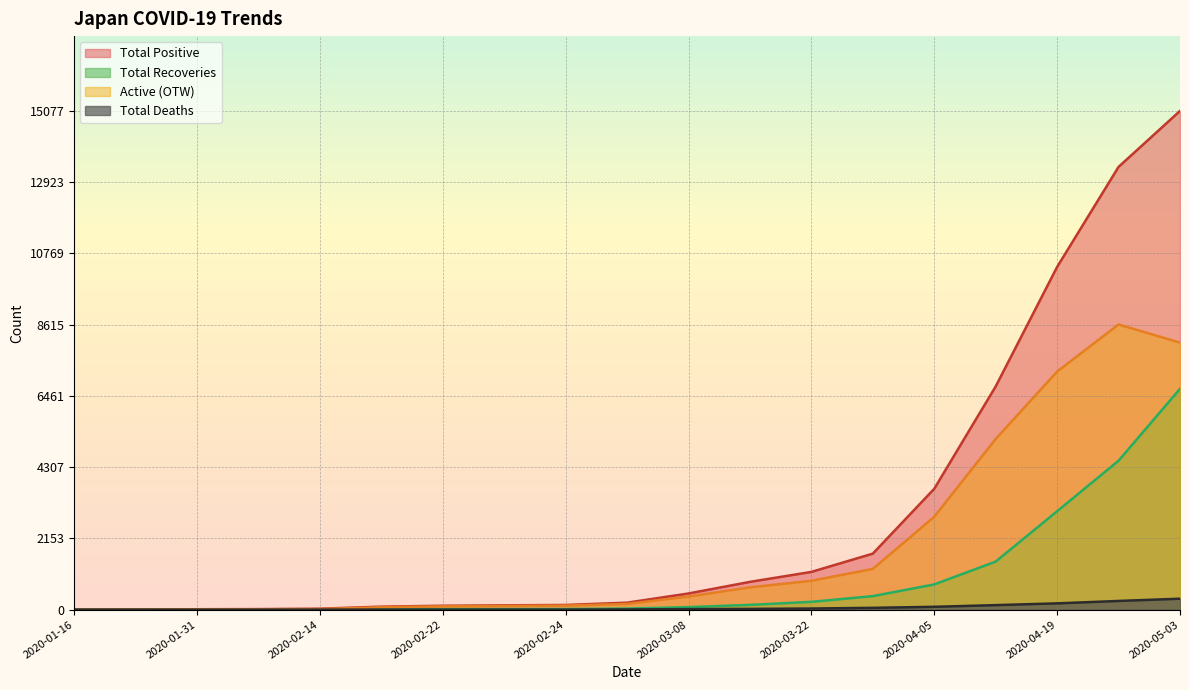

Rank the series at 2020-03-29 from lowest to highest value.

Total Deaths, Total Recoveries, Active (OTW), Total Positive